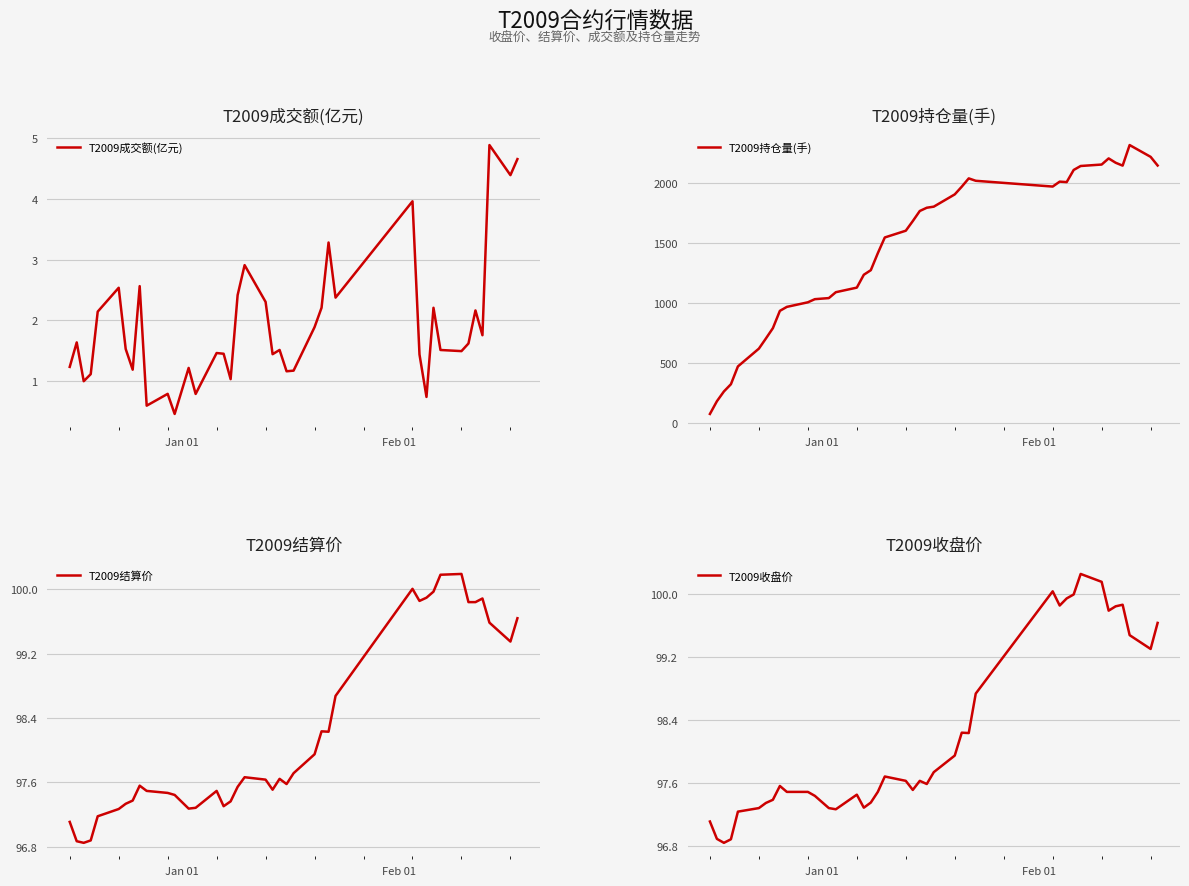

What is the lowest value of the T2009成交额(亿元) series?

0.5